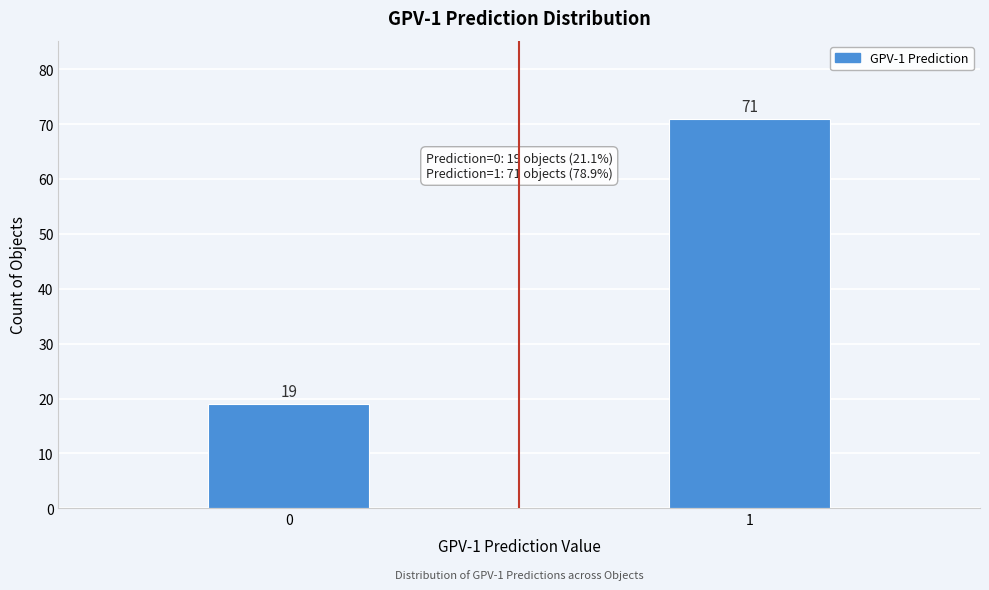

Reading left to right, list all the values displayed in this chart.

19	71